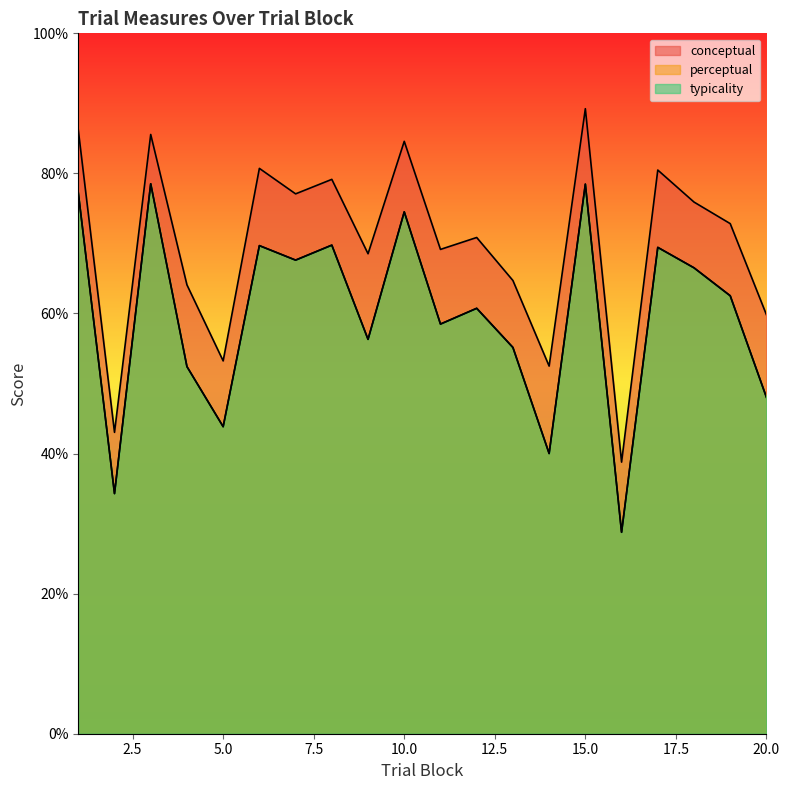

True or false: conceptual has a value of 125.7 at 7.

False